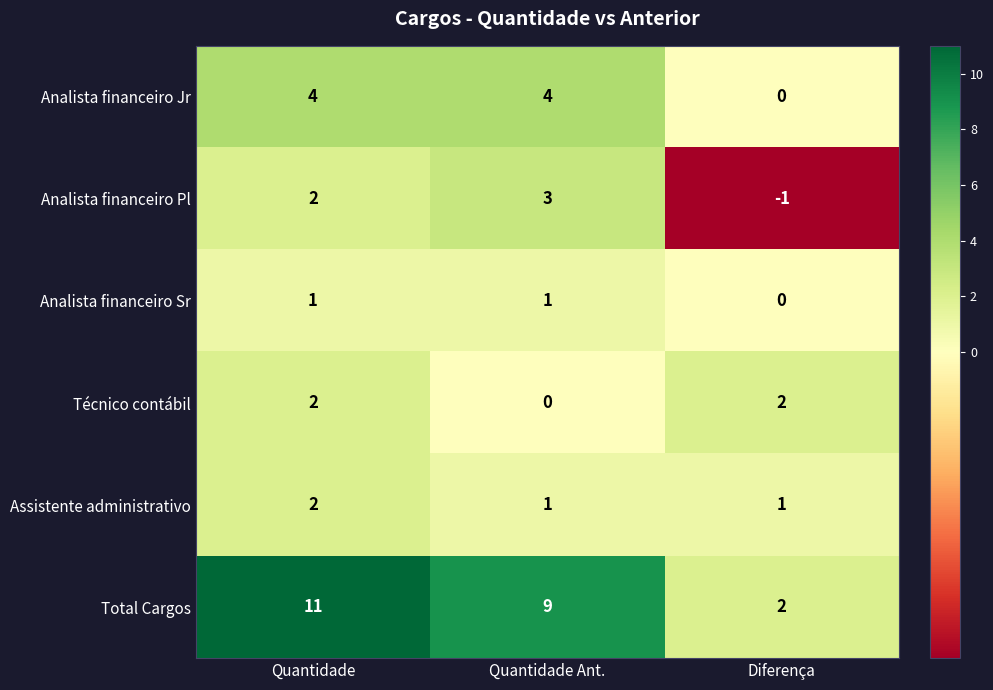

At how many categories does at least one series exceed 3?

2